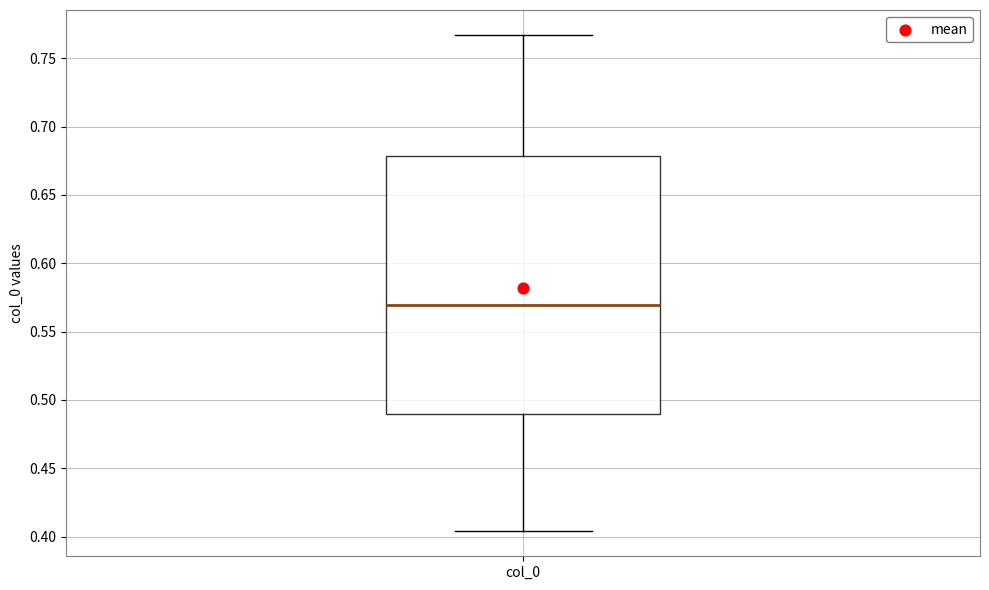

Read this box plot against the y-axis: the position of the median line, the range covered by the box, and the ends of both whiskers. The values are not printed on the chart, so give them approximately, as read against the axis.

median 0.570, box 0.490 to 0.680, whiskers 0.405 to 0.765